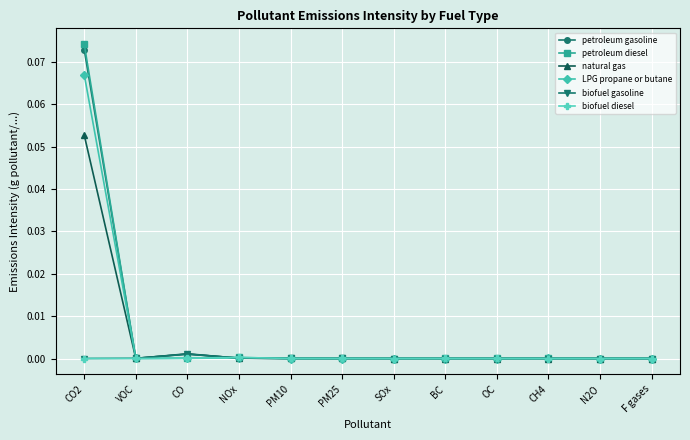

Which series has the largest range (max minus min)?

petroleum diesel